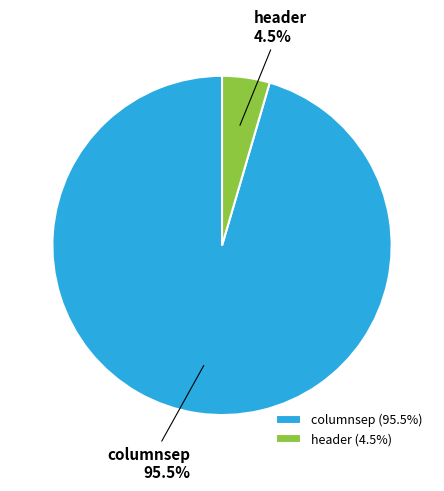

Rank the categories by value from lowest to highest.

header, columnsep